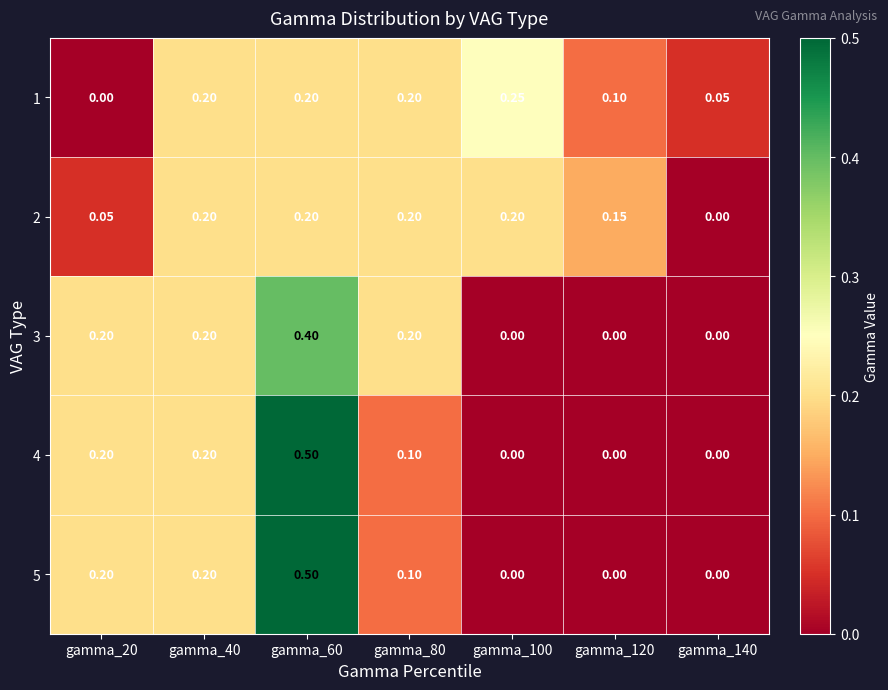

Is the value of 1 at gamma_140 greater than the value of 2 at gamma_120?

No